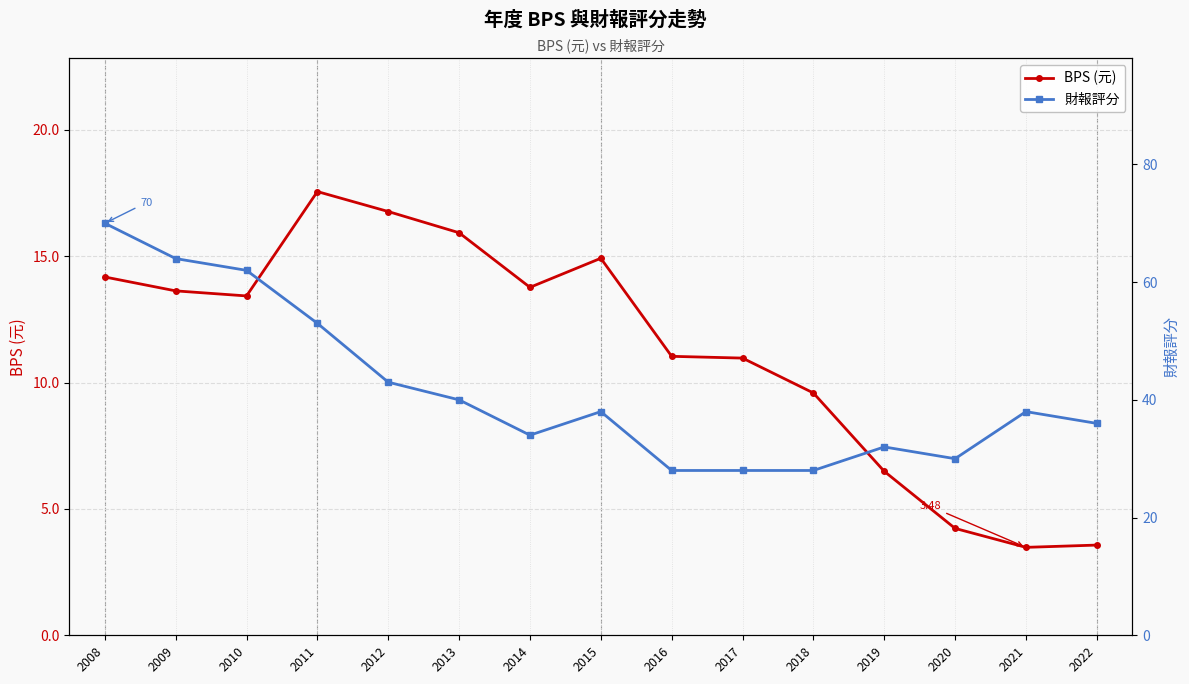

True or false: BPS (元) and 財報評分 intersect in this chart.

False